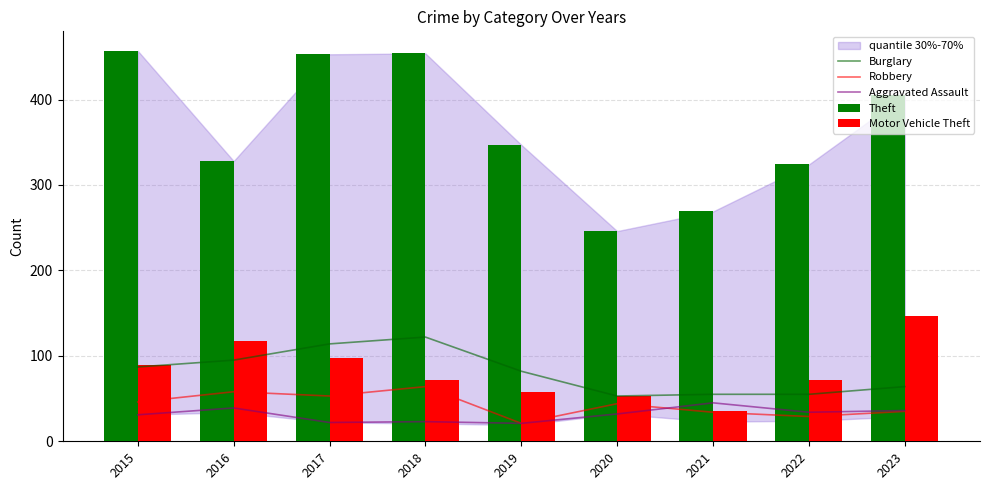

Which series has the largest range (max minus min)?

Theft